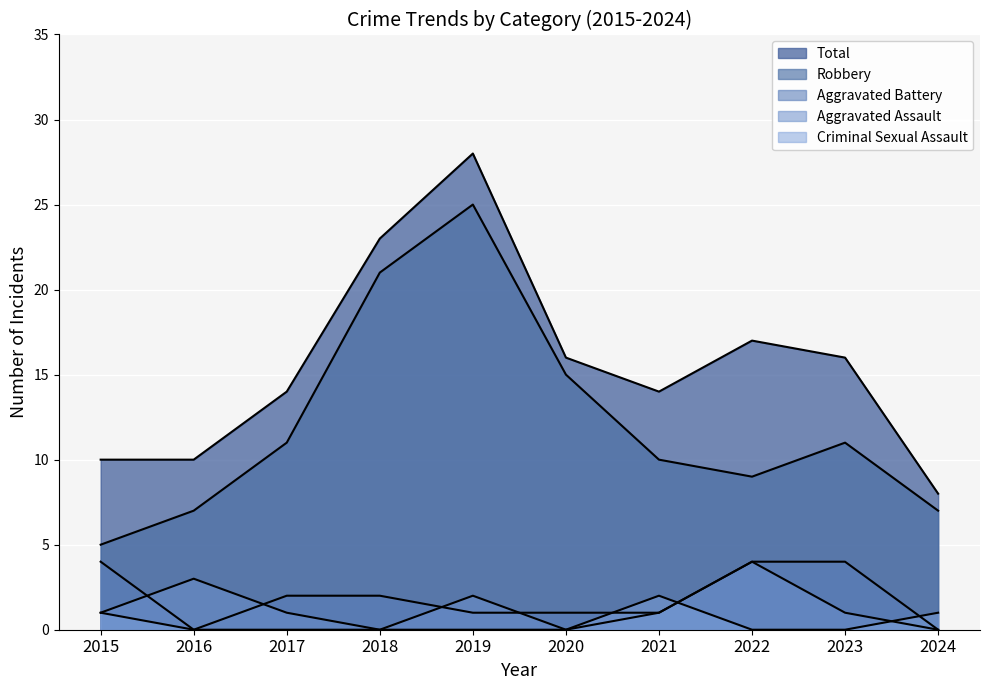

How many values in the Robbery series are below 11?

5